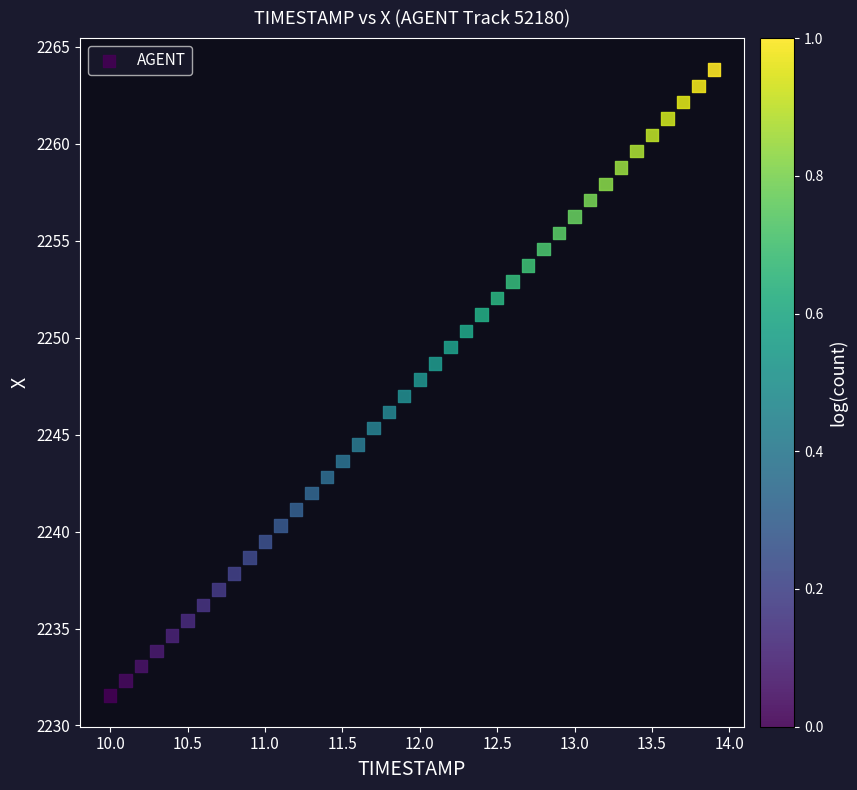

What is the range of Y values (max minus min)?

32.3